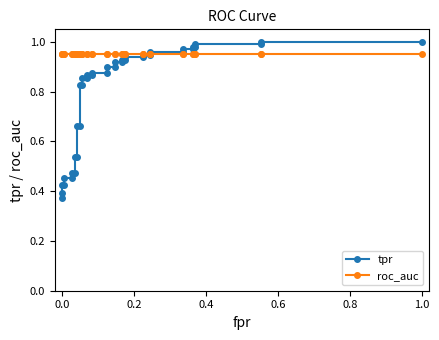

List the series in order of their overall mean, lowest first.

tpr, roc_auc